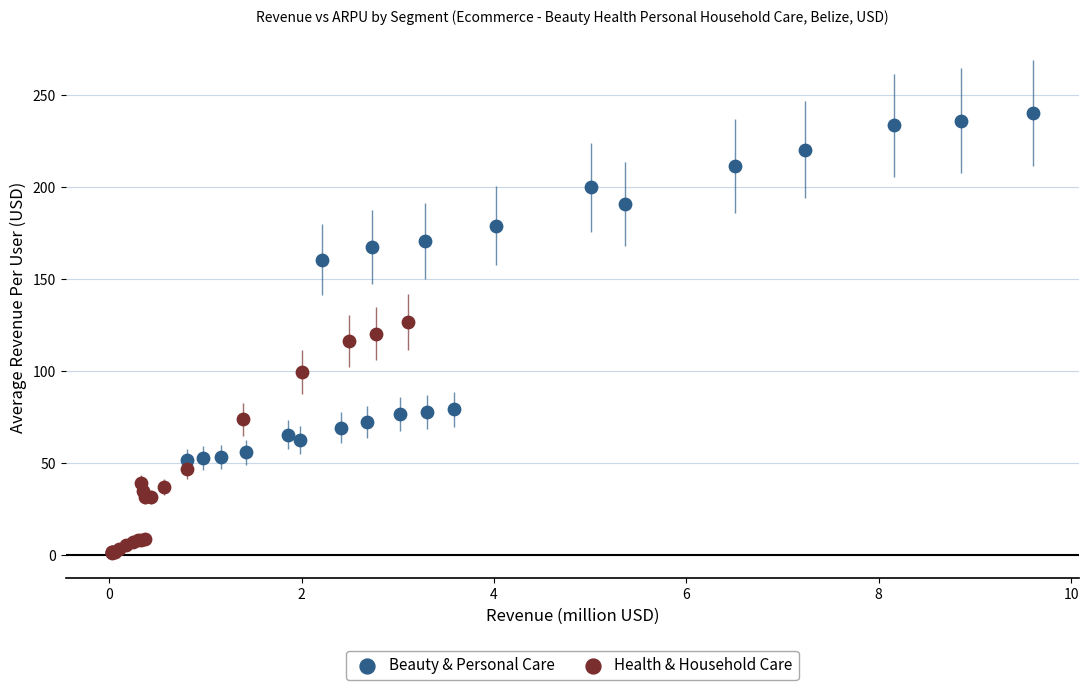

Which series contains the lowest Y value?

Health & Household Care